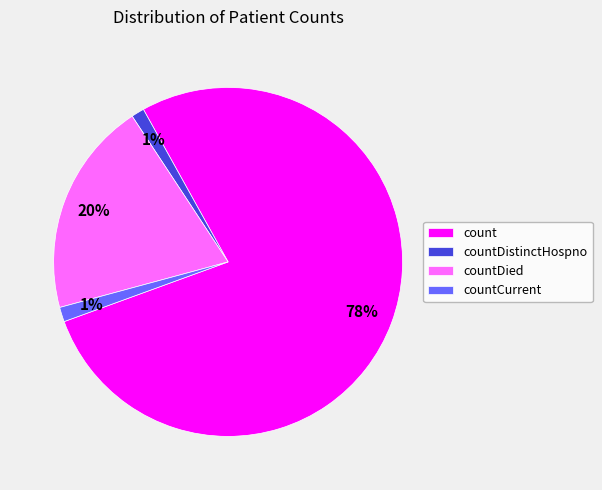

Which category has the biggest portion of the pie?

count